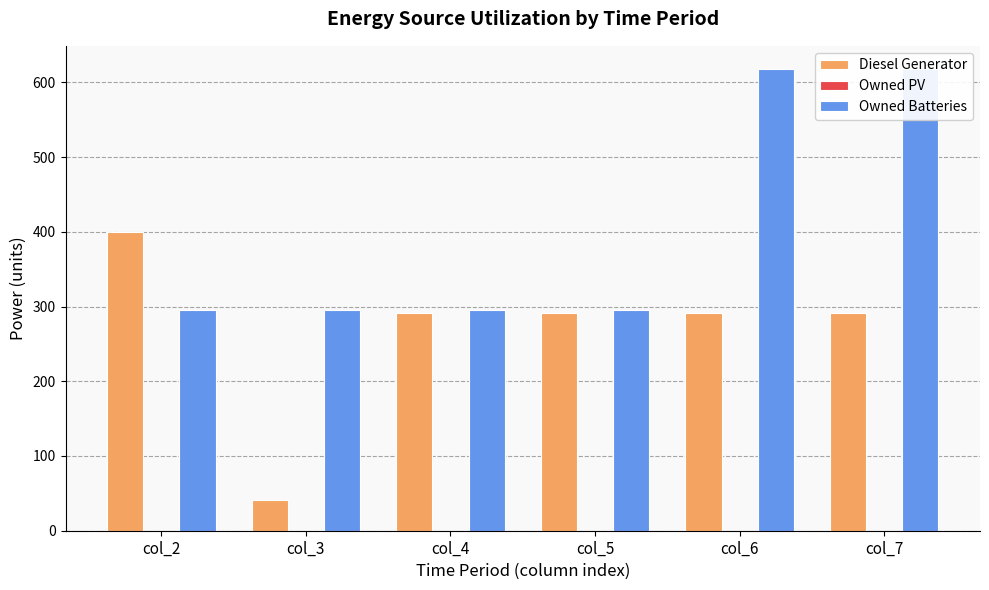

True or false: Owned Batteries has a value of 618 at col_7.

True